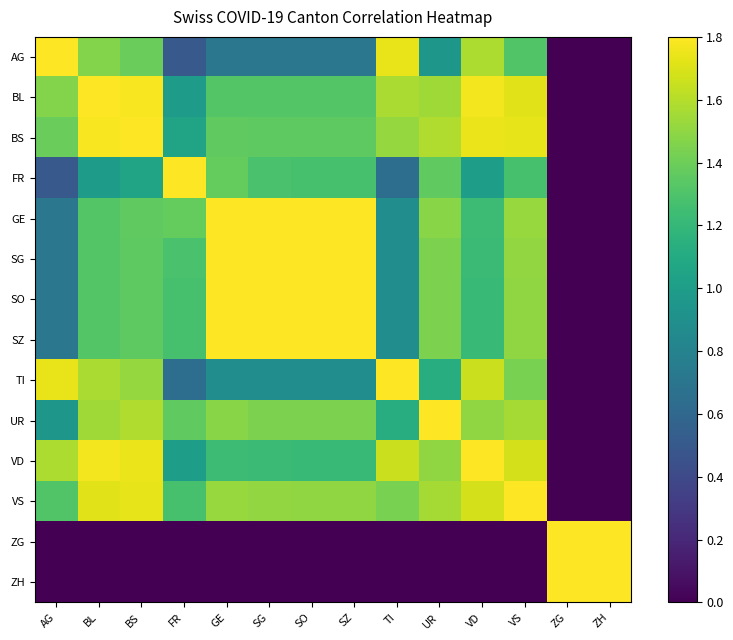

Reading left to right, transcribe all the data shown in this chart.

AG: AG=1.8	BL=1.5	BS=1.4	FR=0.5	GE=0.7	SG=0.7	SO=0.7	SZ=0.7	TI=1.7	UR=1.0	VD=1.6	VS=1.3	ZG=0.0	ZH=0.0
BL: AG=1.5	BL=1.8	BS=1.8	FR=1.0	GE=1.3	SG=1.3	SO=1.3	SZ=1.3	TI=1.6	UR=1.5	VD=1.8	VS=1.7	ZG=0.0	ZH=0.0
BS: AG=1.4	BL=1.8	BS=1.8	FR=1.1	GE=1.4	SG=1.4	SO=1.4	SZ=1.4	TI=1.5	UR=1.6	VD=1.7	VS=1.7	ZG=0.0	ZH=0.0
FR: AG=0.5	BL=1.0	BS=1.1	FR=1.8	GE=1.4	SG=1.3	SO=1.3	SZ=1.3	TI=0.6	UR=1.4	VD=1.0	VS=1.3	ZG=0.0	ZH=0.0
GE: AG=0.7	BL=1.3	BS=1.4	FR=1.4	GE=1.8	SG=1.8	SO=1.8	SZ=1.8	TI=0.9	UR=1.5	VD=1.2	VS=1.5	ZG=0.0	ZH=0.0
SG: AG=0.7	BL=1.3	BS=1.4	FR=1.3	GE=1.8	SG=1.8	SO=1.8	SZ=1.8	TI=0.9	UR=1.4	VD=1.2	VS=1.5	ZG=0.0	ZH=0.0
SO: AG=0.7	BL=1.3	BS=1.4	FR=1.3	GE=1.8	SG=1.8	SO=1.8	SZ=1.8	TI=0.9	UR=1.4	VD=1.2	VS=1.5	ZG=0.0	ZH=0.0
SZ: AG=0.7	BL=1.3	BS=1.4	FR=1.3	GE=1.8	SG=1.8	SO=1.8	SZ=1.8	TI=0.9	UR=1.4	VD=1.2	VS=1.5	ZG=0.0	ZH=0.0
TI: AG=1.7	BL=1.6	BS=1.5	FR=0.6	GE=0.9	SG=0.9	SO=0.9	SZ=0.9	TI=1.8	UR=1.1	VD=1.7	VS=1.4	ZG=0.0	ZH=0.0
UR: AG=1.0	BL=1.5	BS=1.6	FR=1.4	GE=1.5	SG=1.4	SO=1.4	SZ=1.4	TI=1.1	UR=1.8	VD=1.5	VS=1.6	ZG=0.0	ZH=0.0
VD: AG=1.6	BL=1.8	BS=1.7	FR=1.0	GE=1.2	SG=1.2	SO=1.2	SZ=1.2	TI=1.7	UR=1.5	VD=1.8	VS=1.7	ZG=0.0	ZH=0.0
VS: AG=1.3	BL=1.7	BS=1.7	FR=1.3	GE=1.5	SG=1.5	SO=1.5	SZ=1.5	TI=1.4	UR=1.6	VD=1.7	VS=1.8	ZG=0.0	ZH=0.0
ZG: AG=0.0	BL=0.0	BS=0.0	FR=0.0	GE=0.0	SG=0.0	SO=0.0	SZ=0.0	TI=0.0	UR=0.0	VD=0.0	VS=0.0	ZG=1.8	ZH=1.8
ZH: AG=0.0	BL=0.0	BS=0.0	FR=0.0	GE=0.0	SG=0.0	SO=0.0	SZ=0.0	TI=0.0	UR=0.0	VD=0.0	VS=0.0	ZG=1.8	ZH=1.8